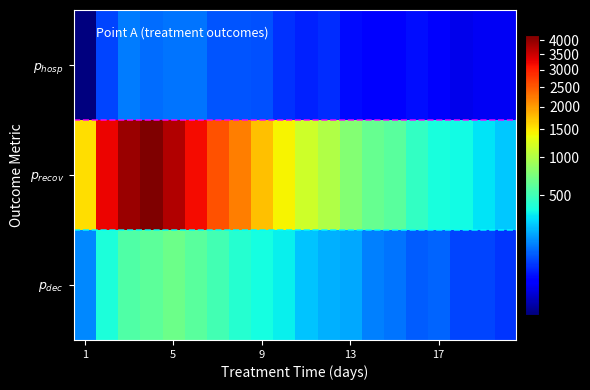

List the series in order of their peak value, highest first.

$p_{recov}$, $p_{dec}$, $p_{hosp}$